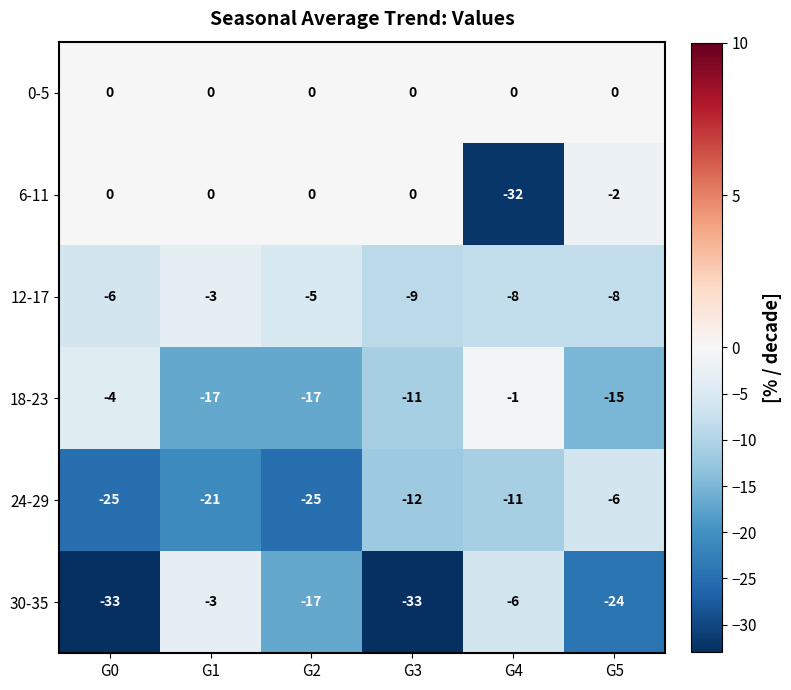

What is the difference between the second highest and second lowest values in the 12-17 series?

3